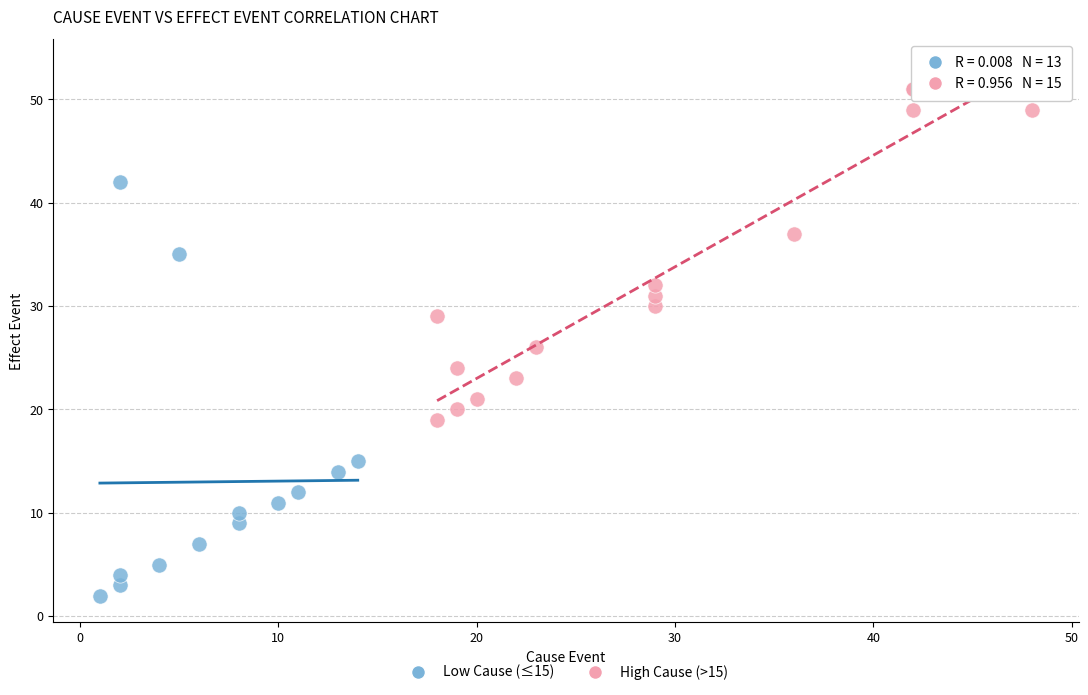

Which series has the widest spread of Y values?

Low Cause (≤15)